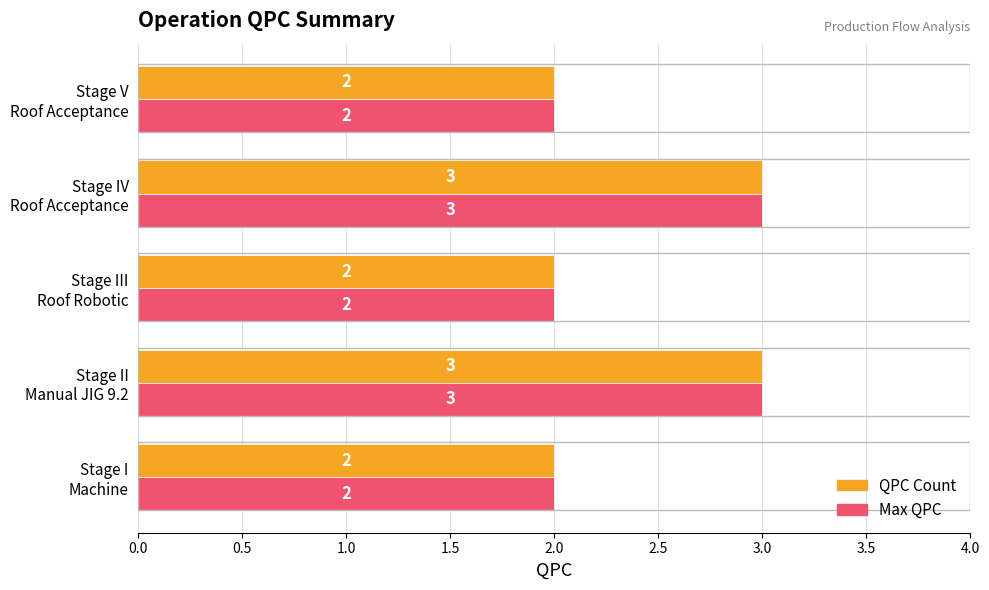

Count the Max QPC values in the range 2 to 3.

5